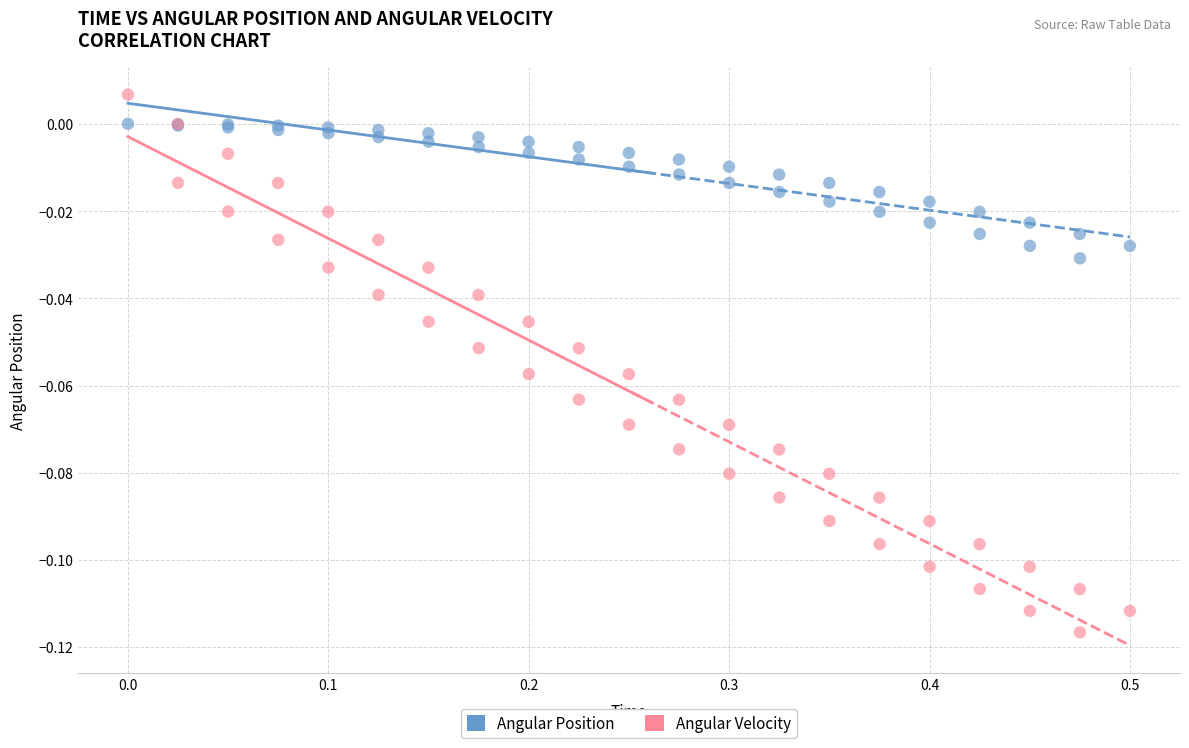

Which series reaches the minimum Y coordinate?

Angular Velocity